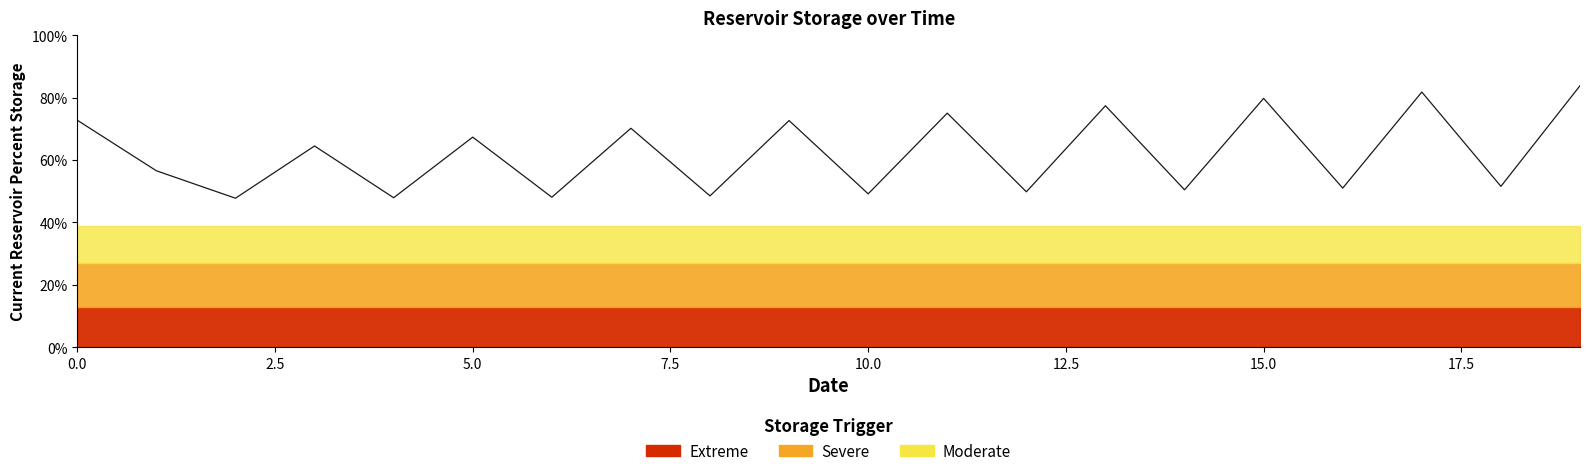

What is the smallest value displayed?

47.8